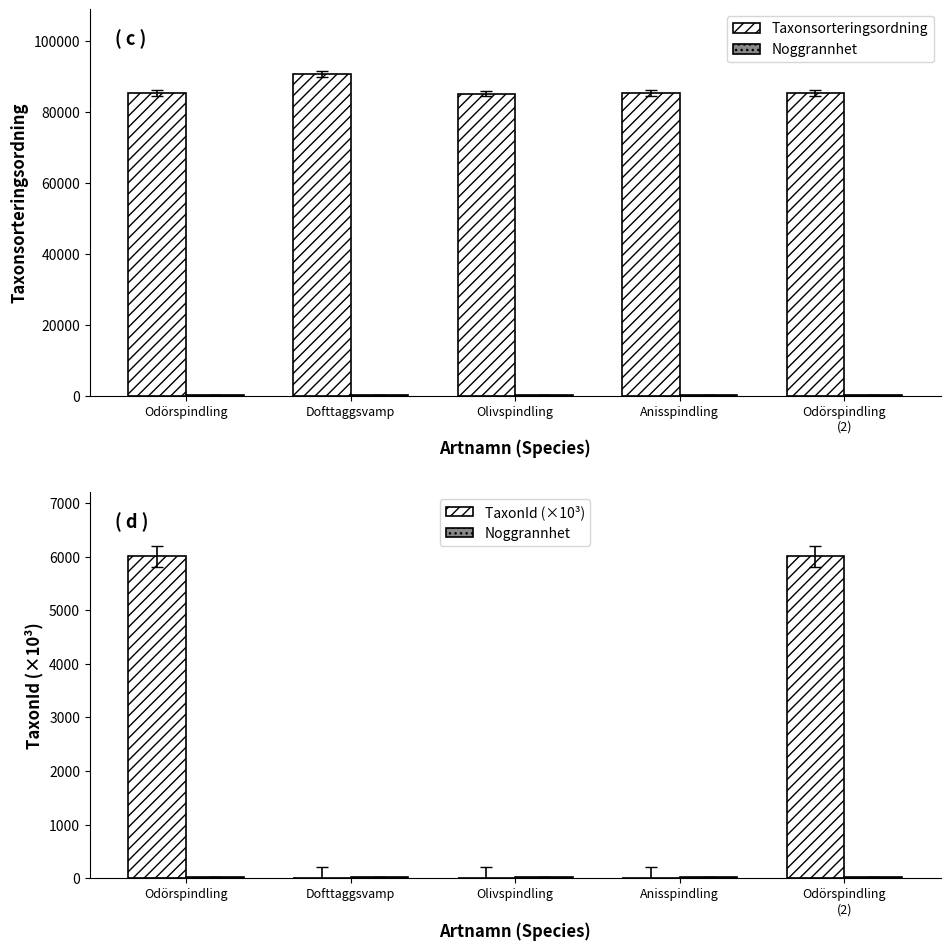

Does the chart contain any negative values?

No